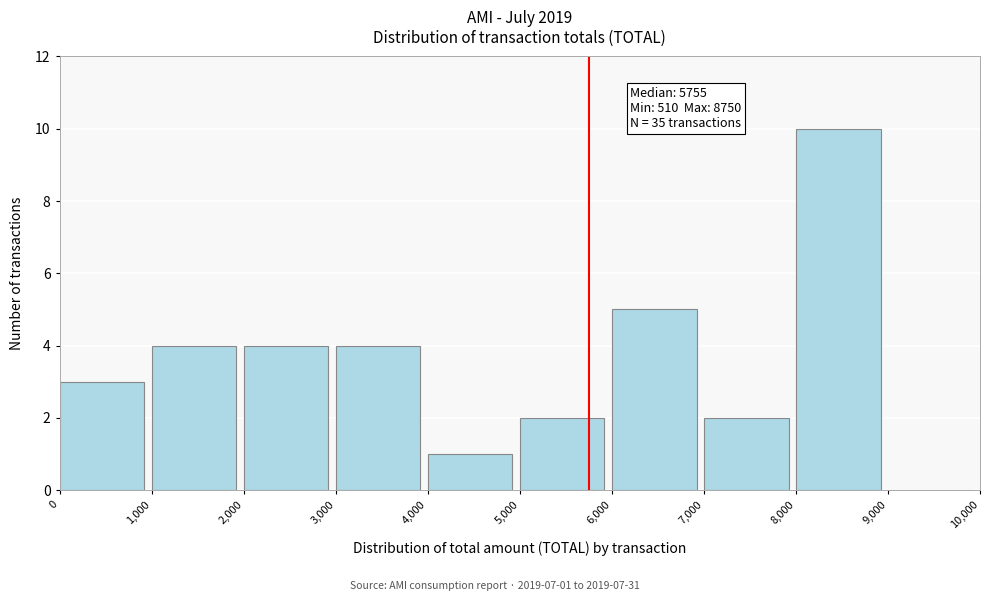

Which range on the x-axis has the tallest bar?

8,000 to 9,000